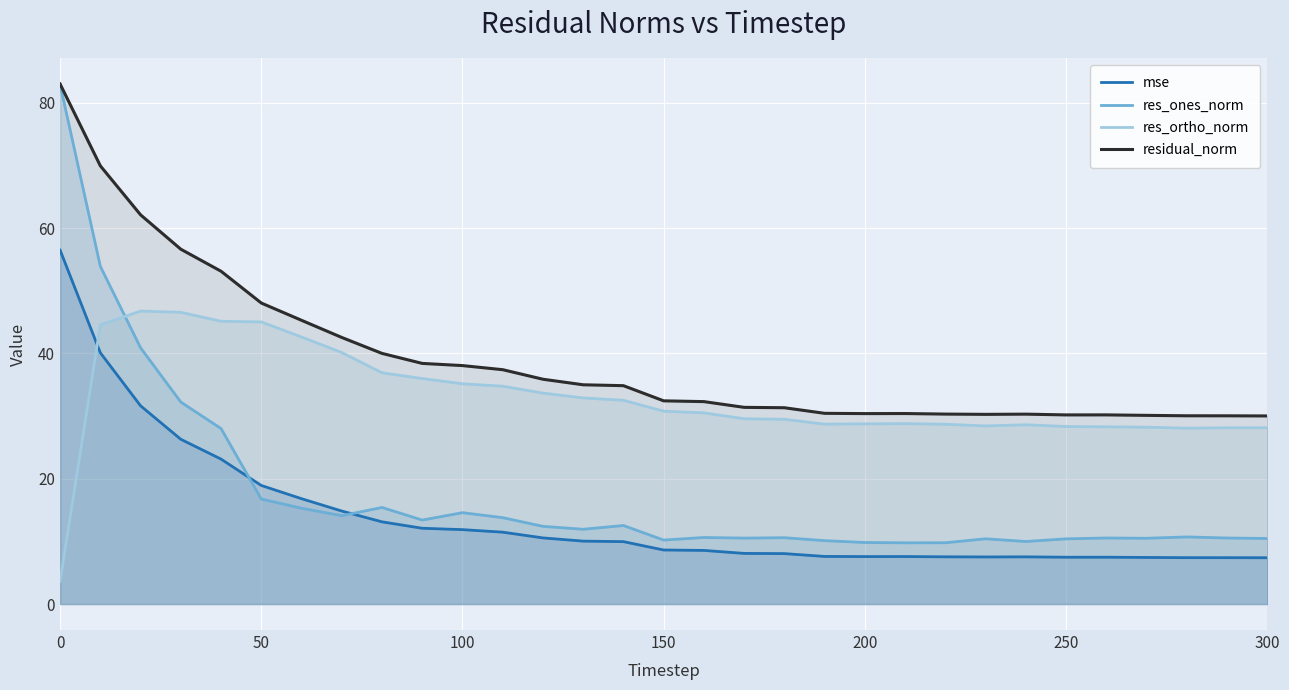

Which series has the largest total across all categories?

residual_norm